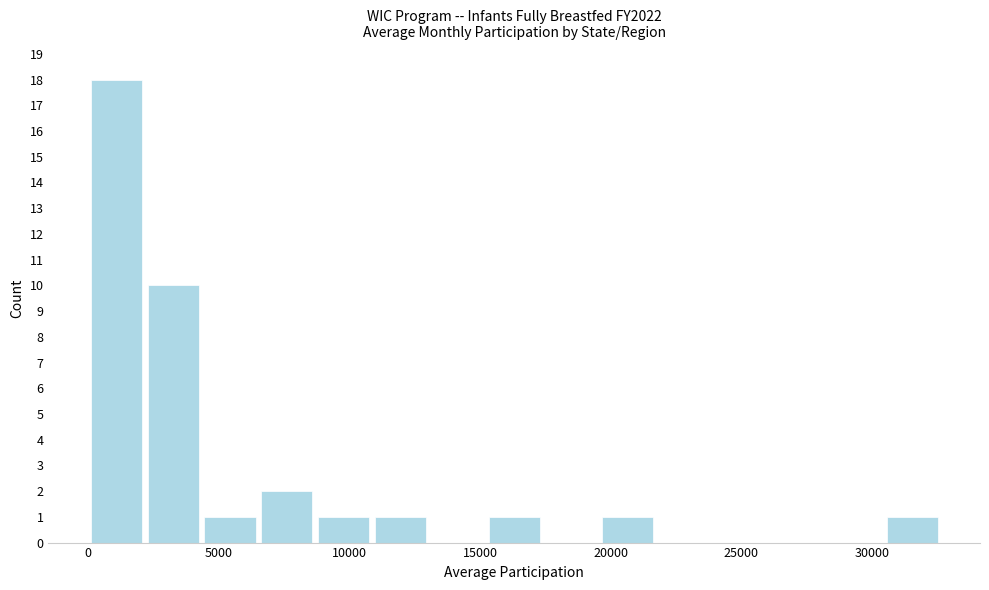

Reading left to right, list every bar in this chart as the range it spans on the x-axis followed by its height. Neither the bar edges nor the heights are printed on the chart, so give them approximately, as read against the axes.

0 to 2000: 18
2000 to 4500: 10
4500 to 6500: 1
6500 to 8500: 2
8500 to 11000: 1
11000 to 13000: 1
13000 to 15000: 0
15000 to 17500: 1
17500 to 19500: 0
19500 to 21500: 1
21500 to 24000: 0
24000 to 26000: 0
26000 to 28500: 0
28500 to 30500: 0
30500 to 32500: 1